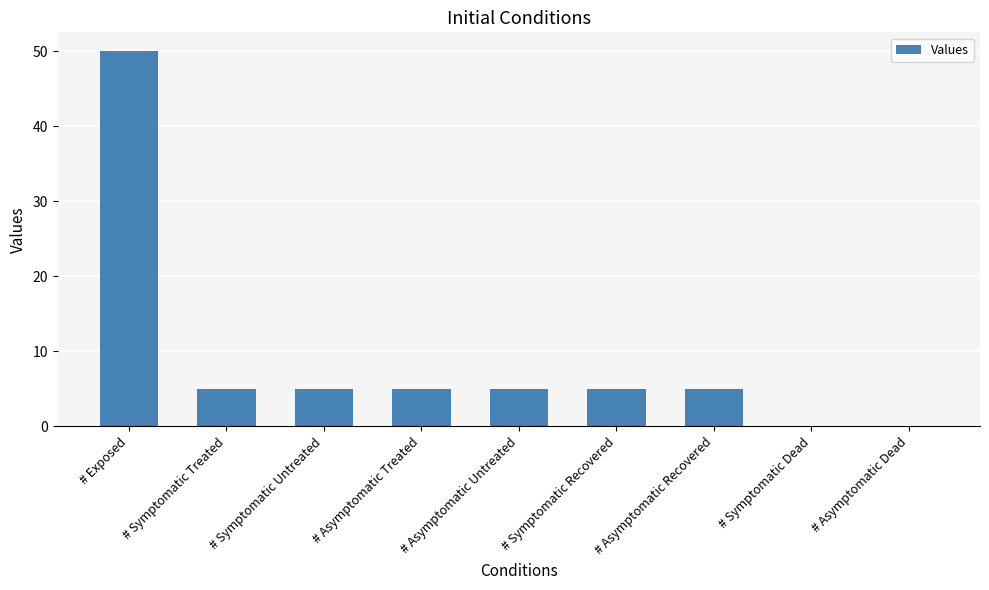

What is the sum of all values?

80